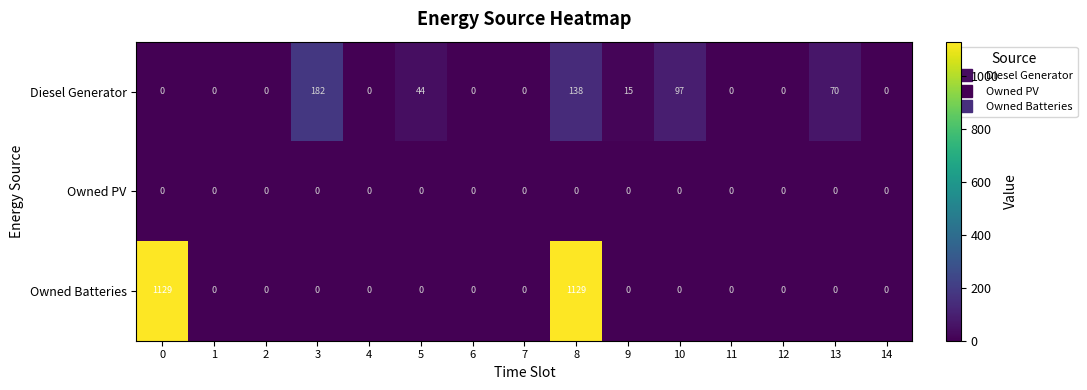

Which series has the widest spread of values?

Owned Batteries